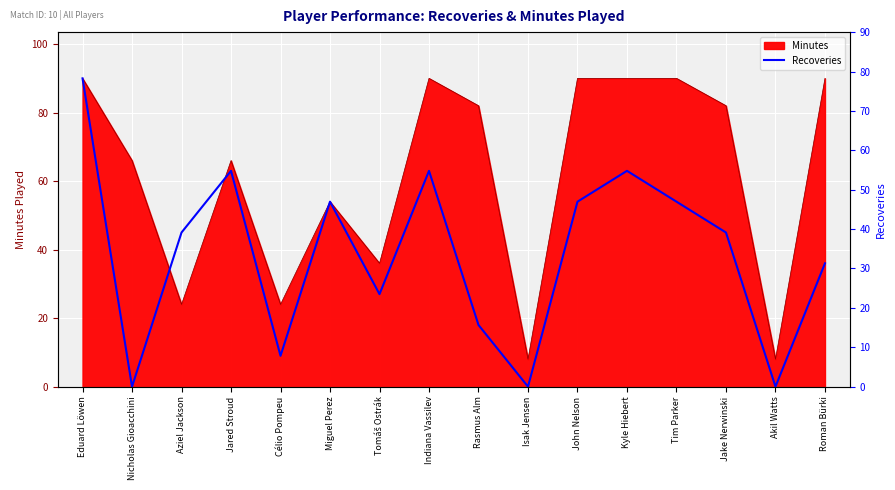

At which label is the value closest to 45?

Aziel Jackson